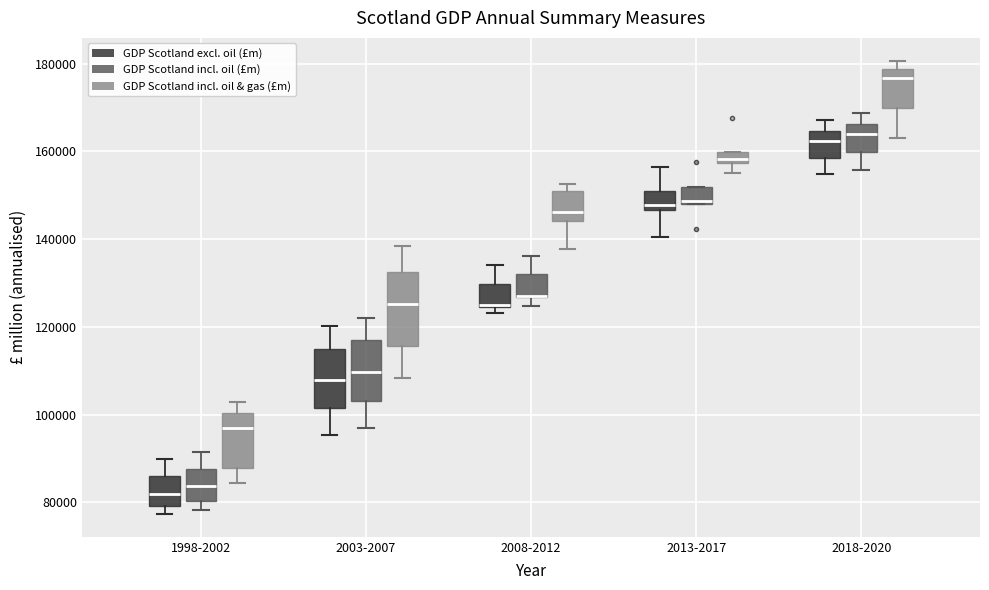

Comparing the boxes themselves (not the whiskers), which one is the tallest?

2003-2007 (GDP Scotland incl. oil & gas (£m))